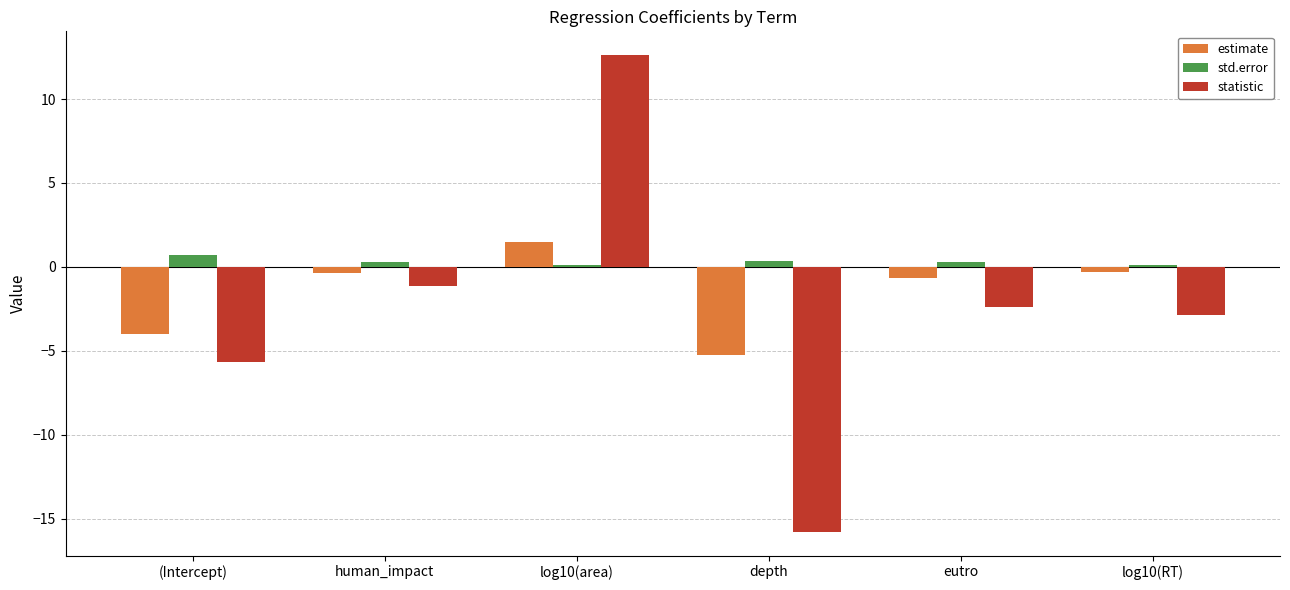

What is the value of the estimate bar at the 1st from the left?

-4.0